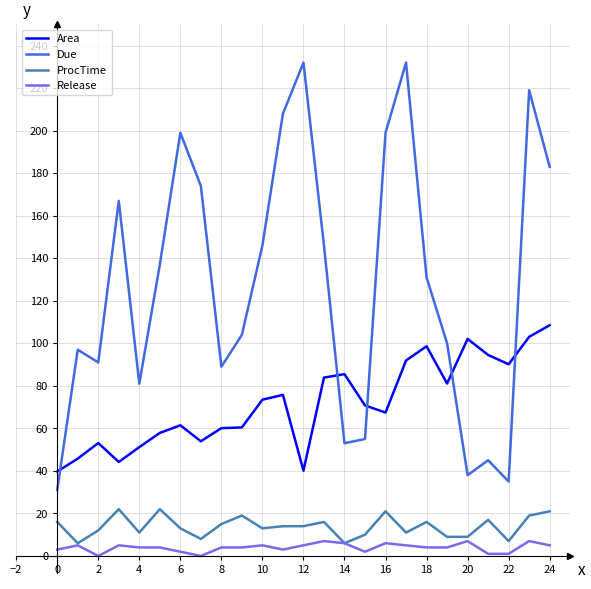

Which series has the largest total across all categories?

Due